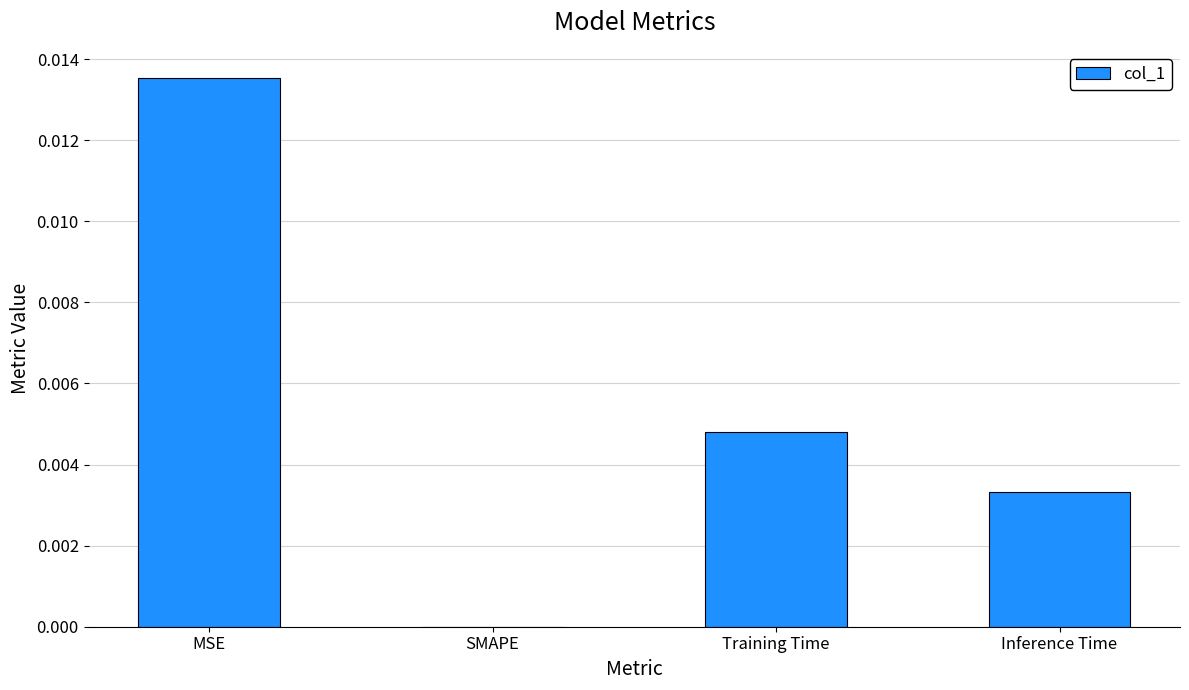

Where is the data nearest to the value 0?

SMAPE